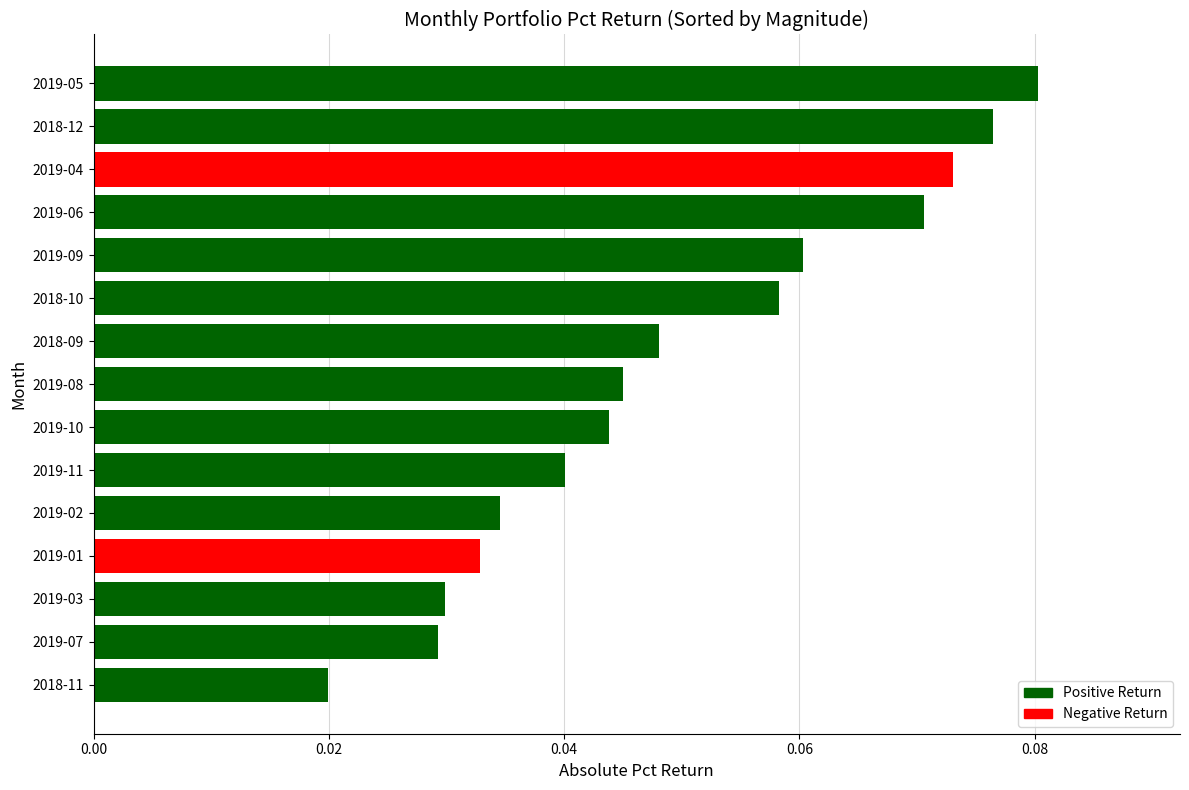

Is it true that the value at 2019-08 is 0.1?

False